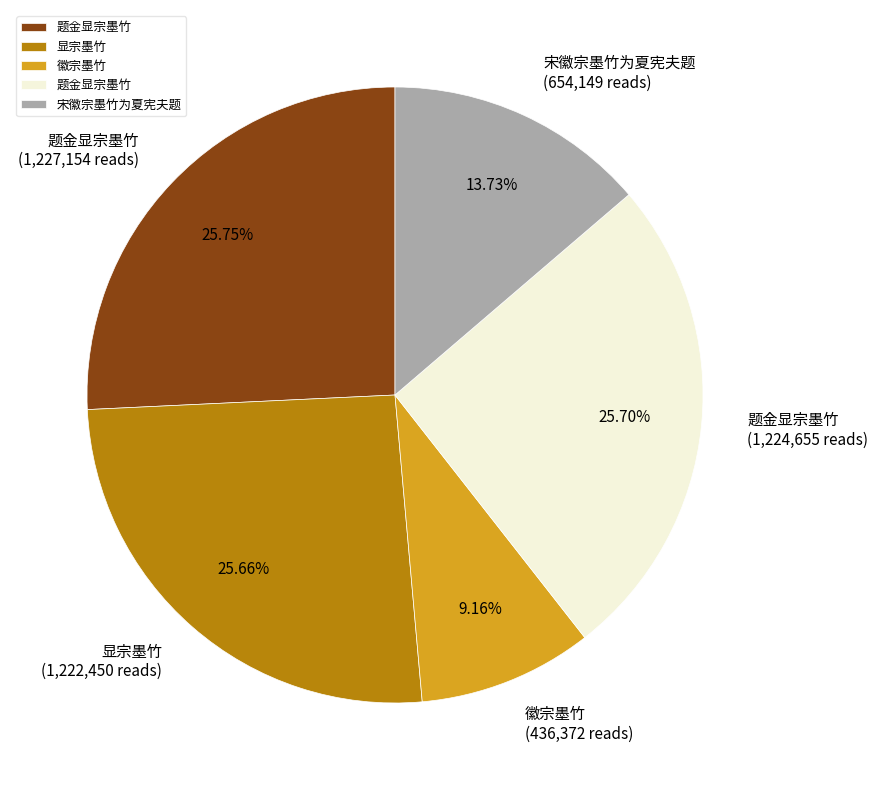

Is there a majority slice in this chart?

No